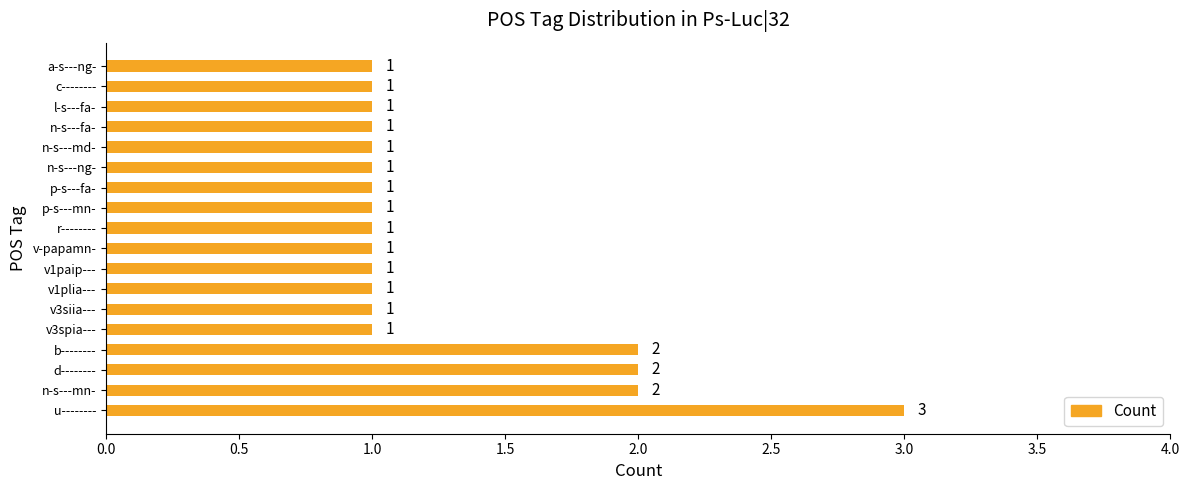

What is the difference between the maximum and minimum values?

2